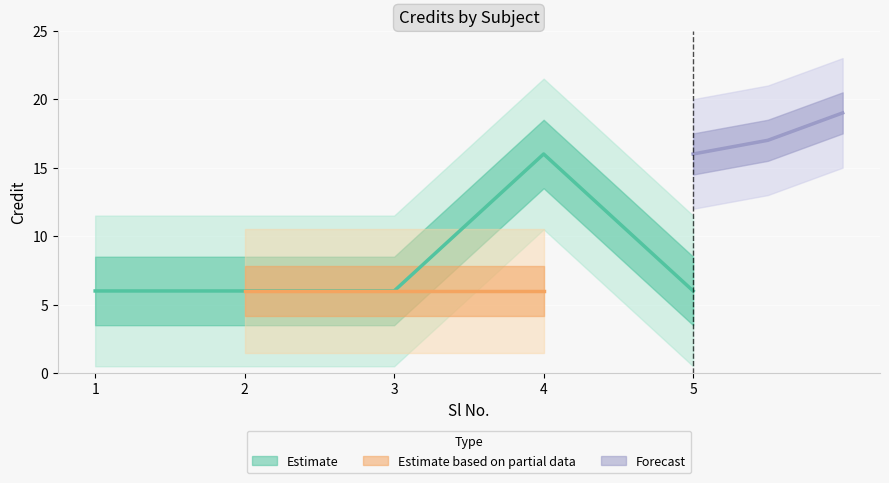

Where is the data nearest to the value 11?

1